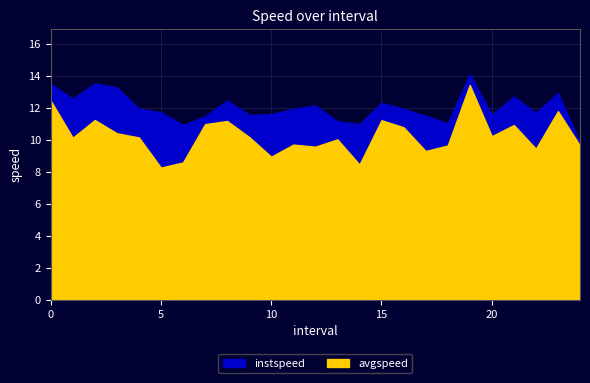

How many data points in avgspeed are above 10?

15